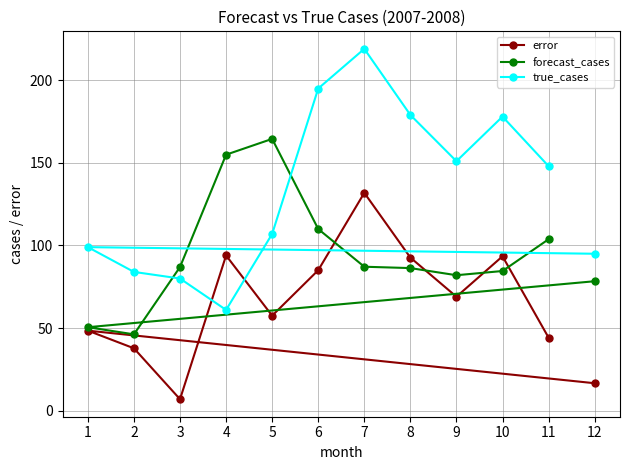

At how many categories does at least one series exceed 123?

8